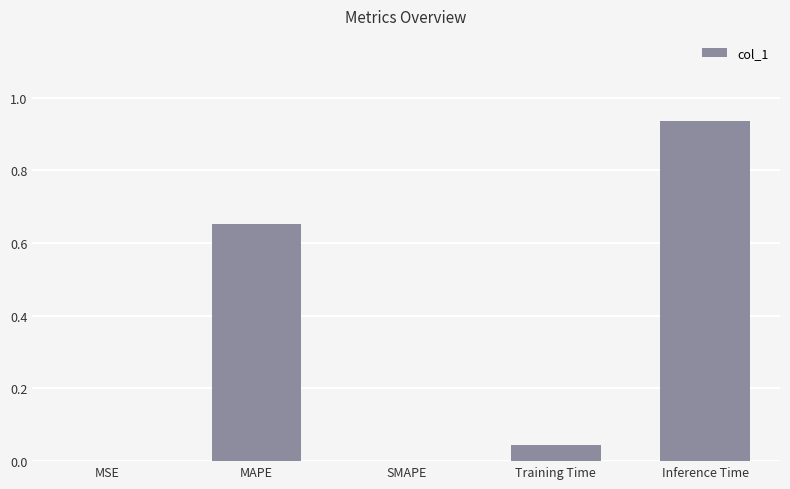

Which label corresponds to the largest value in the chart?

Inference Time